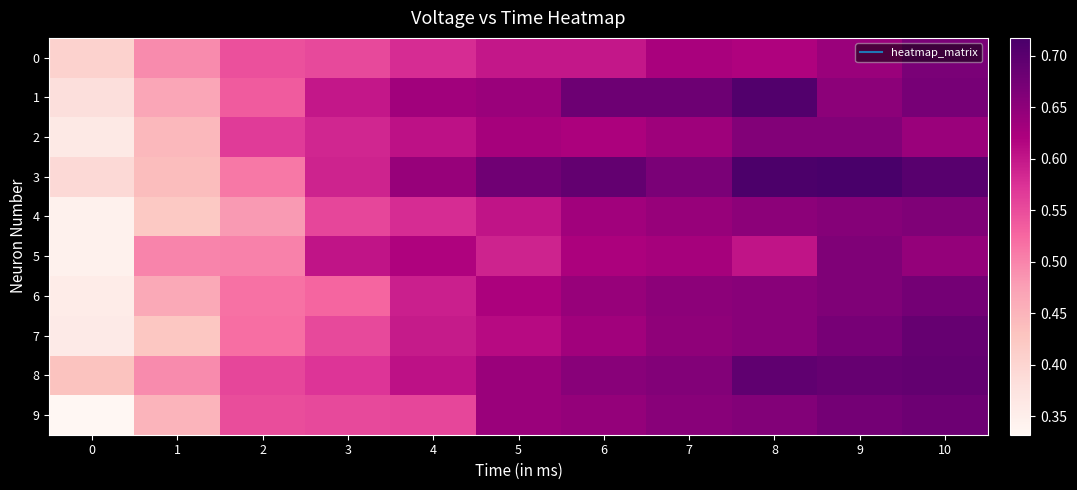

Rank the series by their maximum value, from lowest to highest.

2, 4, 5, 0, 6, 9, 7, 8, 1, 3